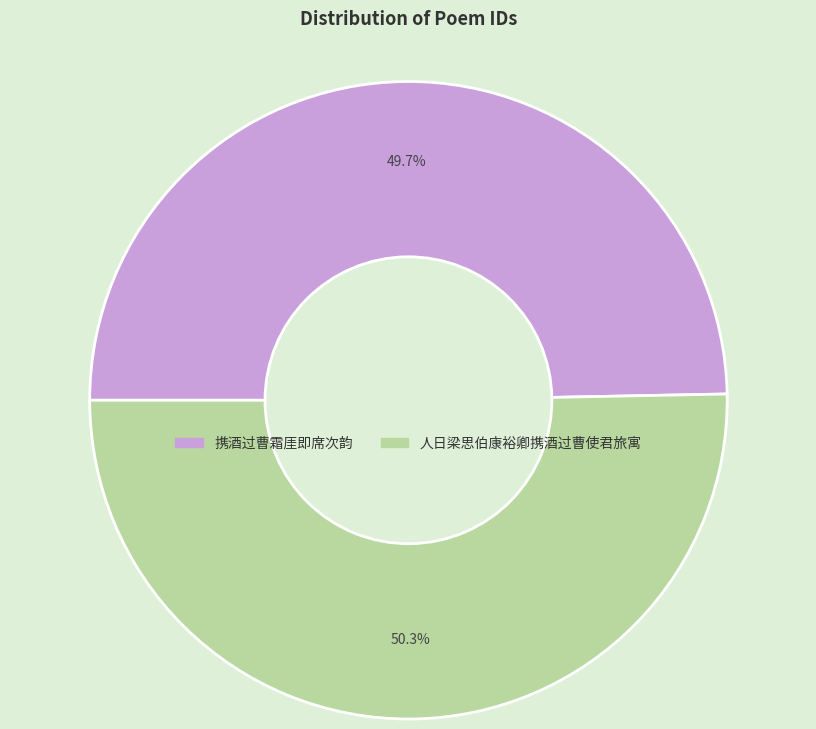

Which category has the smallest portion of the pie?

携酒过曹霜厓即席次韵